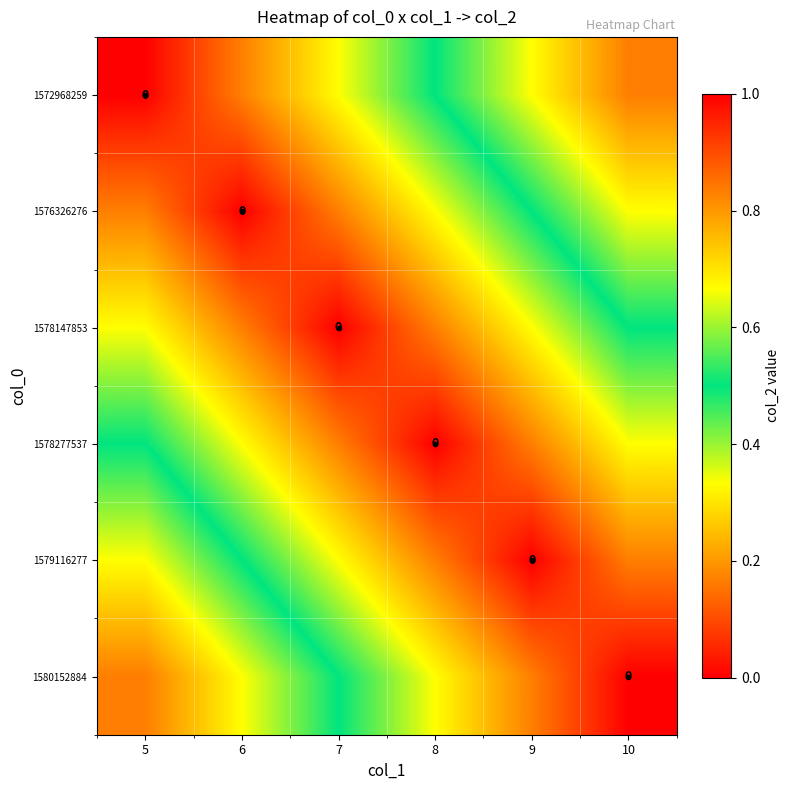

At which label does 1572968259 reach its peak?

10